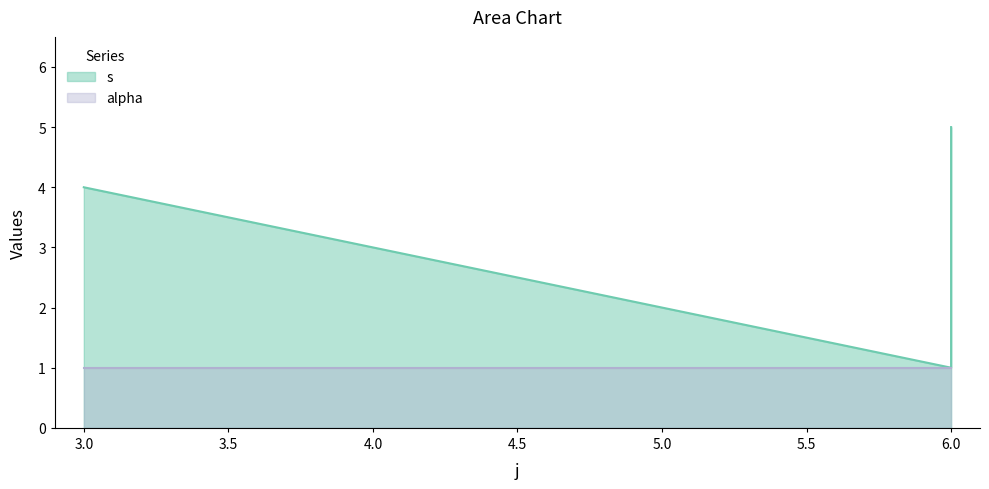

Which category has the lowest value across all series?

6